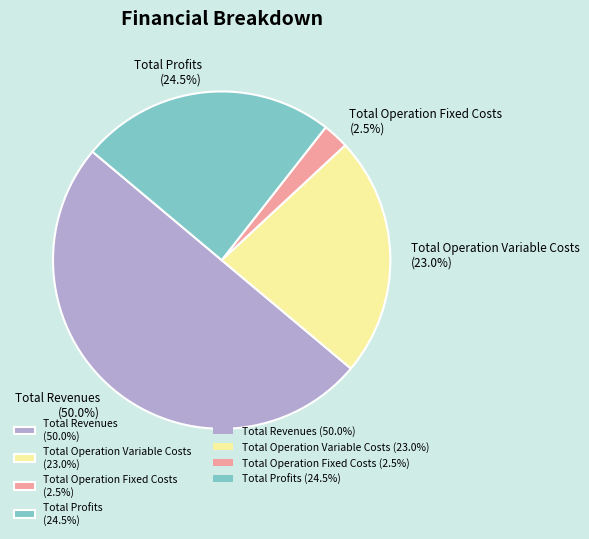

Rank the categories by value from lowest to highest.

Total Operation Fixed Costs (2.5%), Total Operation Variable Costs (23.0%), Total Profits (24.5%), Total Revenues (50.0%)